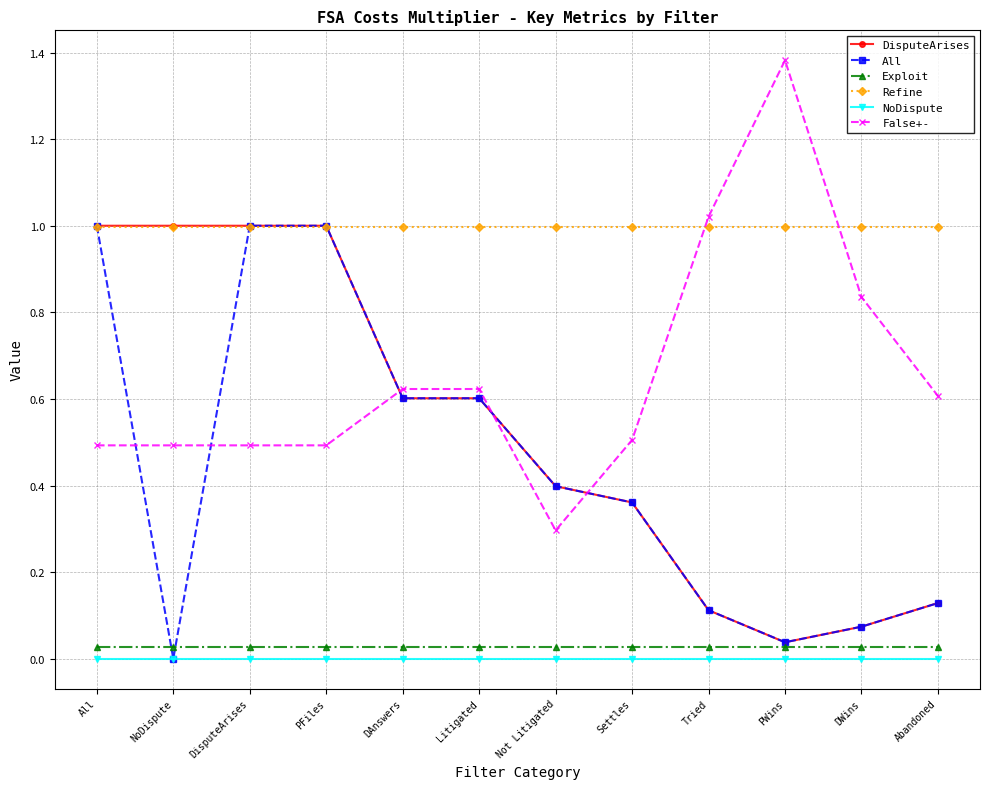

The False+- series shows 0.6 at Abandoned. True or false?

True